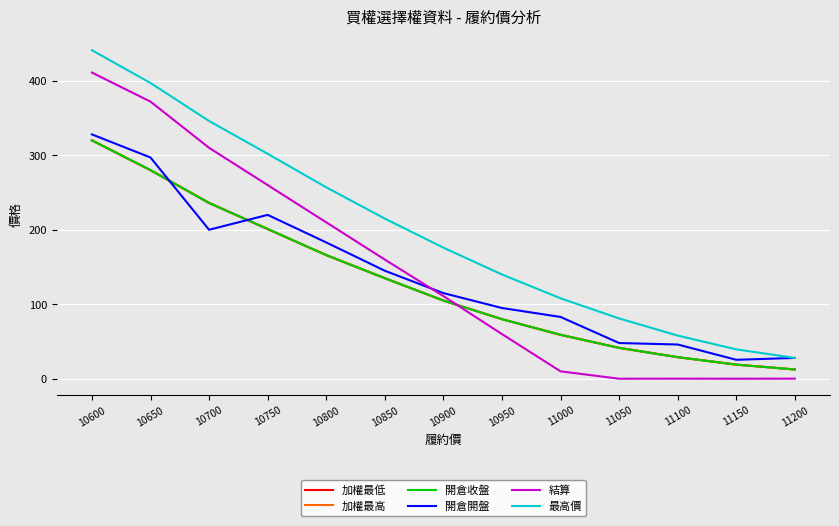

Is this an area chart (filled region under the line)?

No